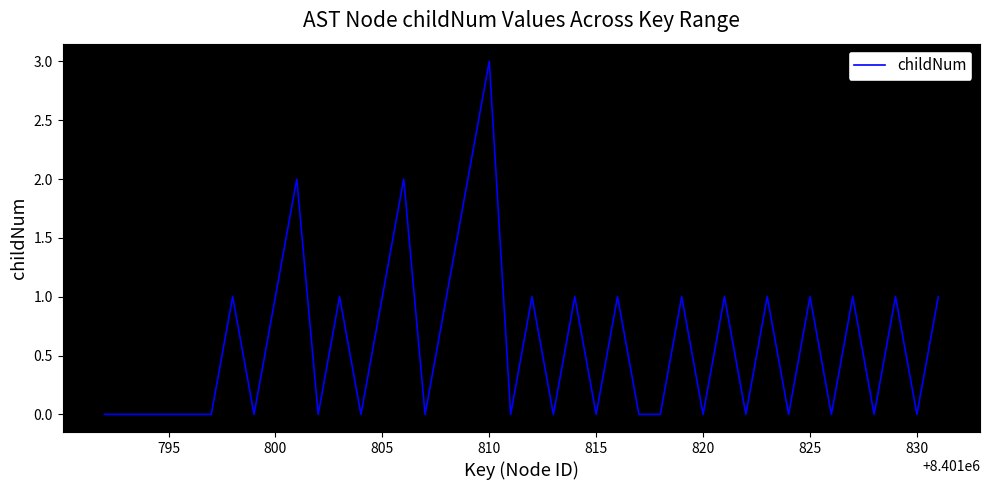

How many lines are shown in the chart?

1